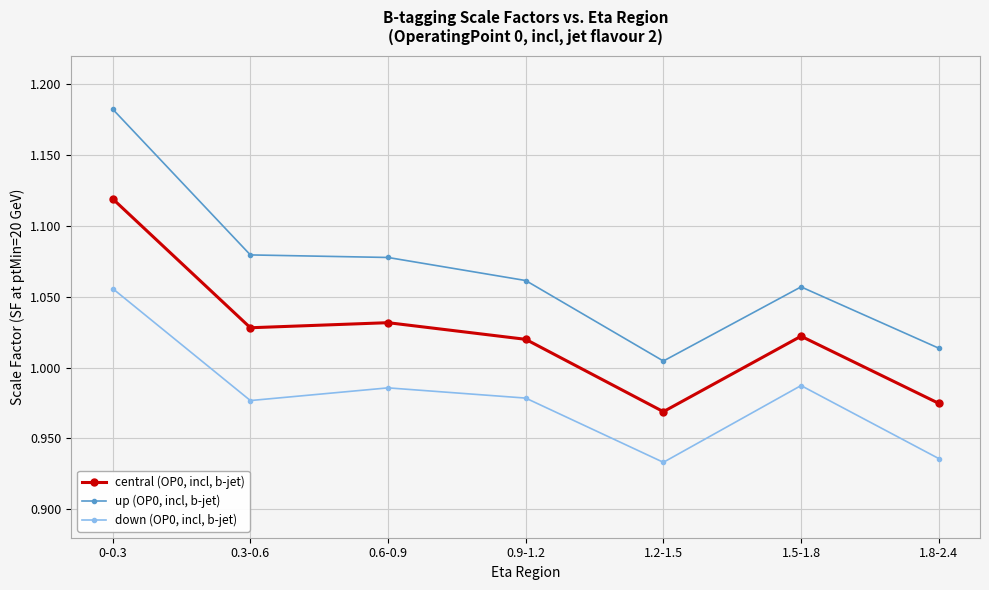

How many interior local valleys does the central (OP0, incl, b-jet) series have?

2